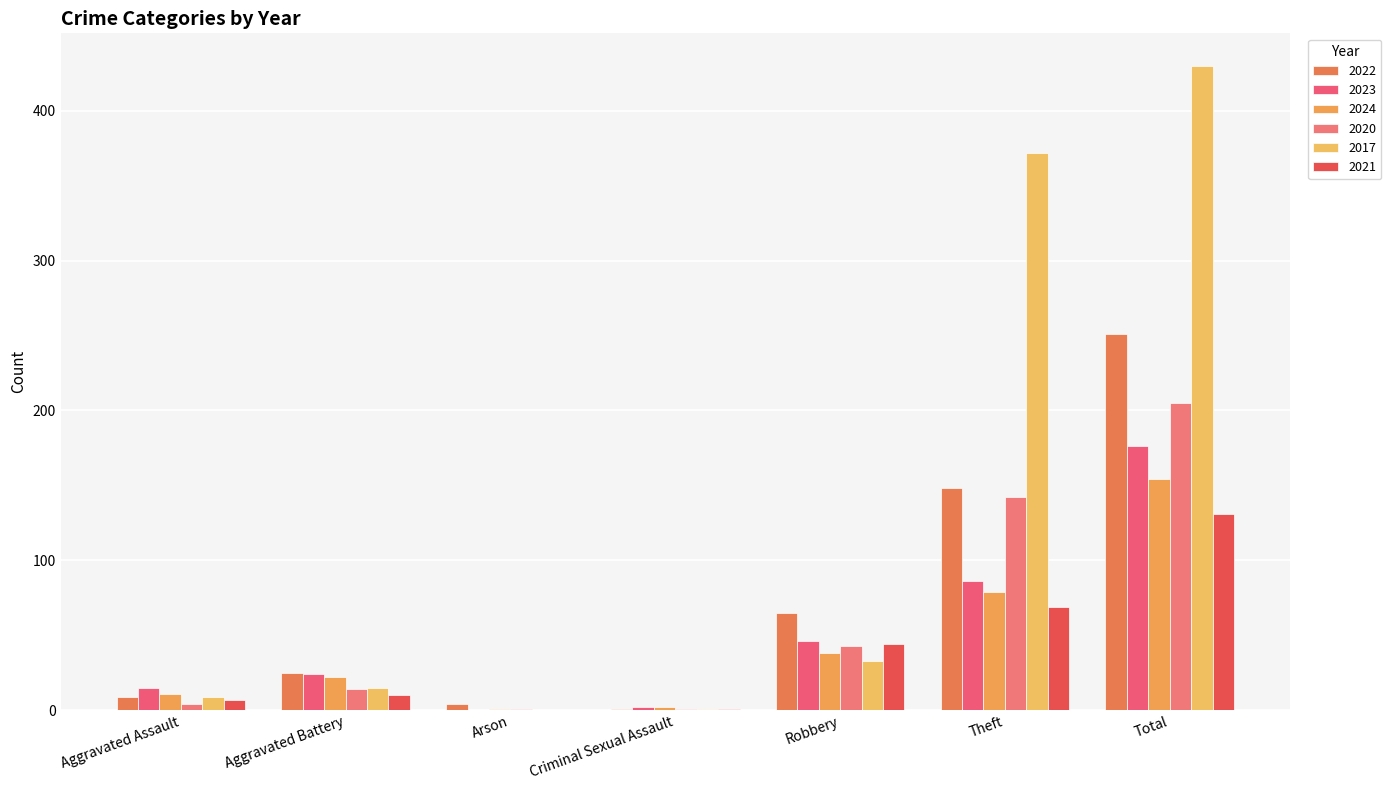

True or false: 2021 has a value of 131 at Total.

True